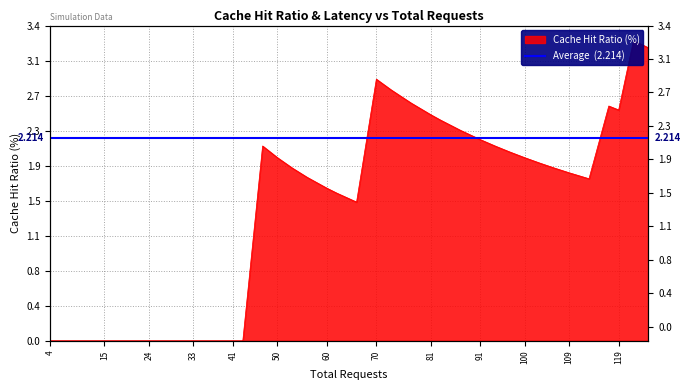

Is it true that the value at 27 is 0.0?

True